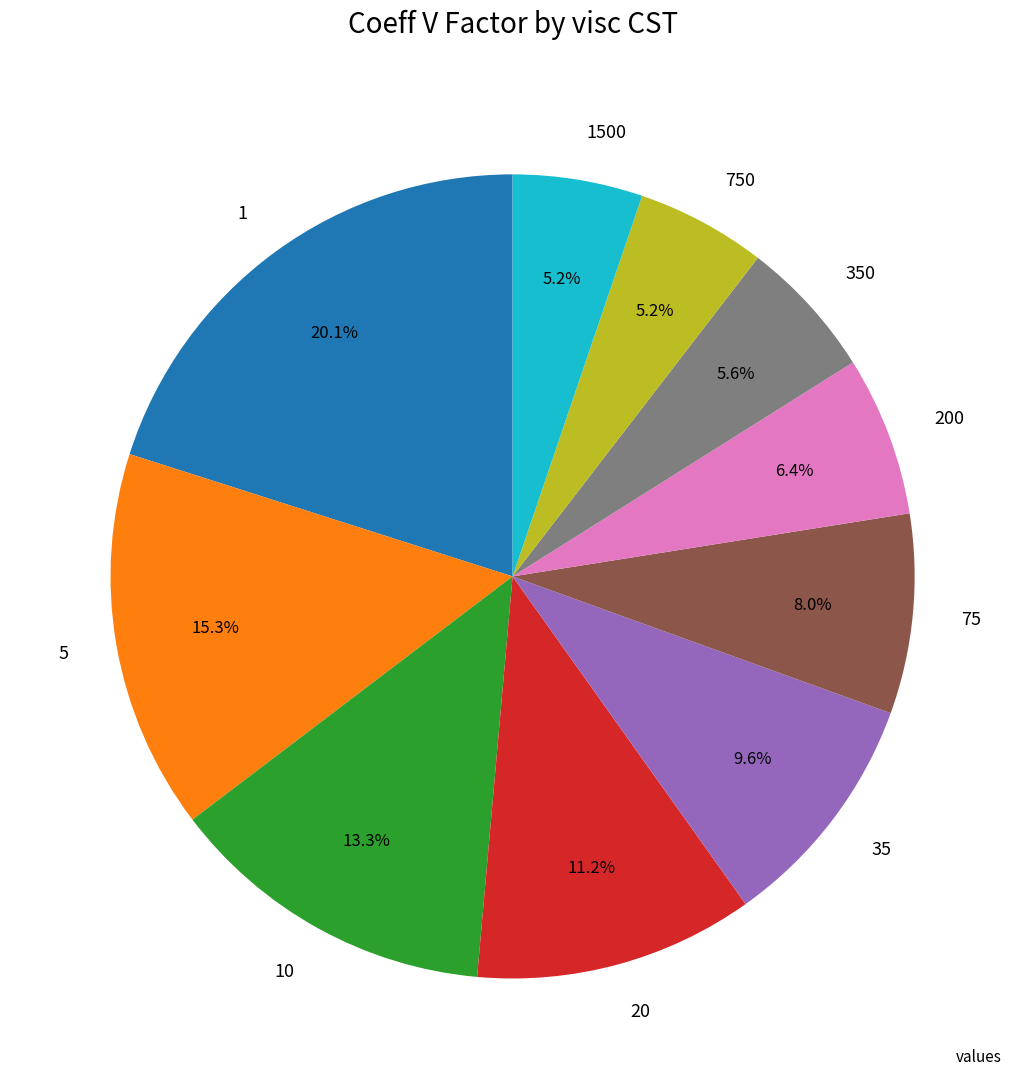

Does 200 account for over 50% of the chart?

No